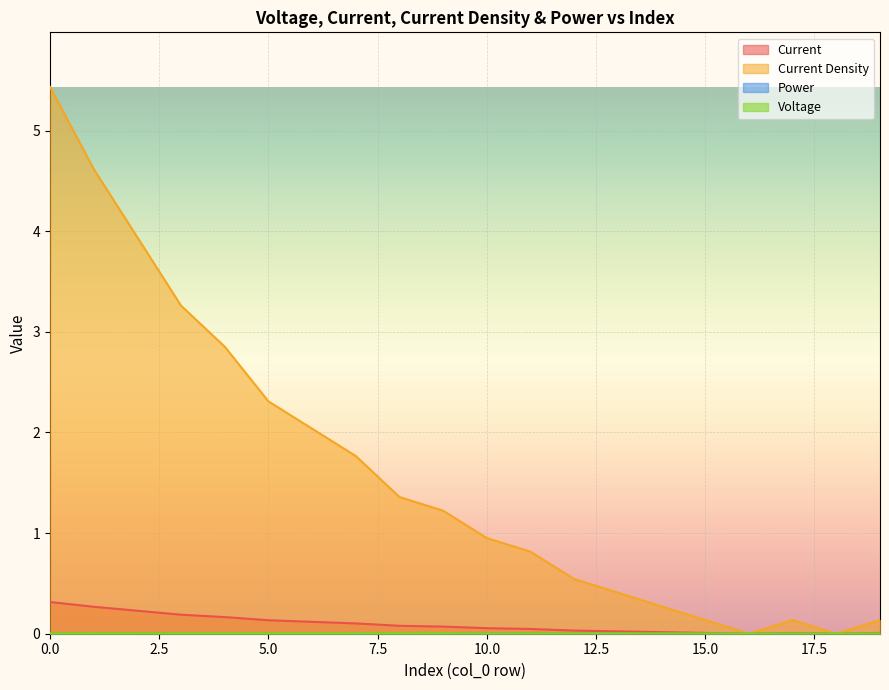

Which series has the largest range (max minus min)?

Current Density